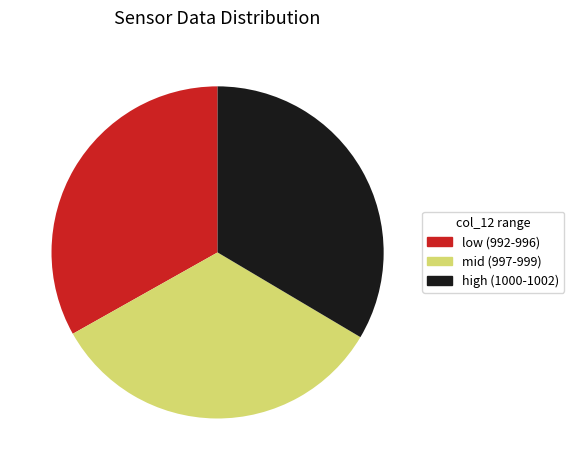

Is there a majority slice in this chart?

No